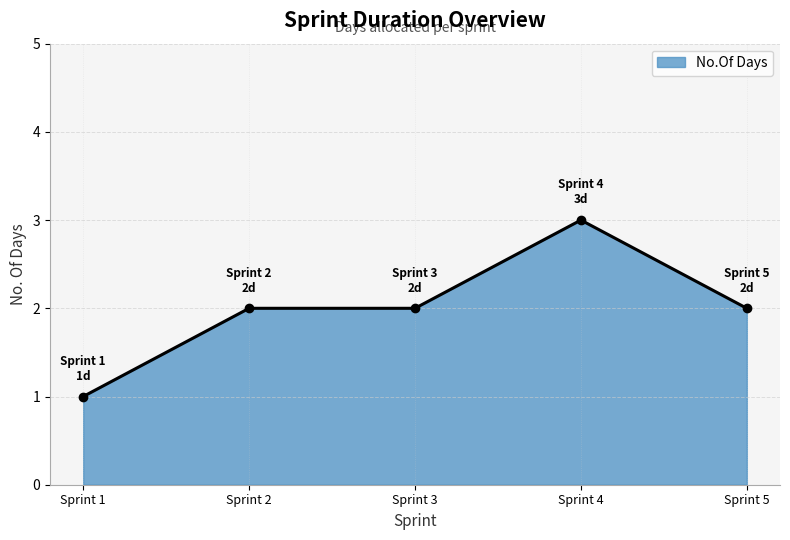

What is the greatest value displayed?

3